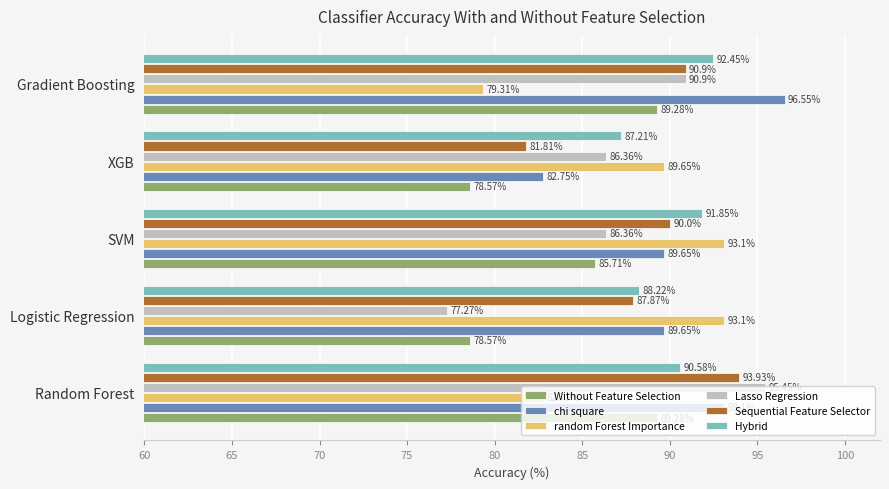

What is the average value of the Sequential Feature Selector series?

88.9